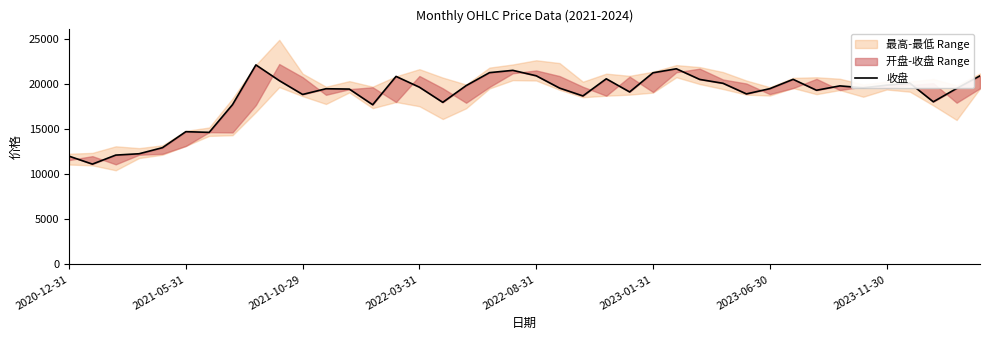

Between 19 and 36, which is larger?

19